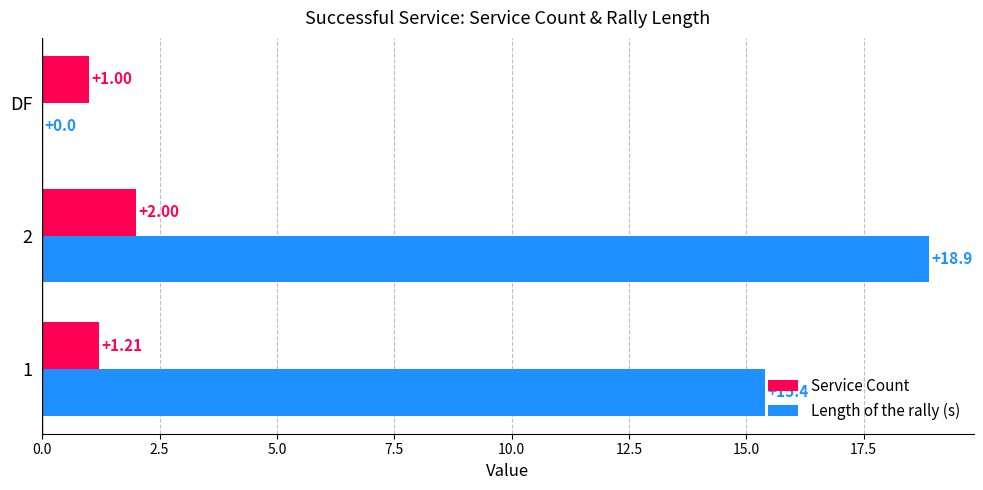

What is the total value across all series at 1?

16.6